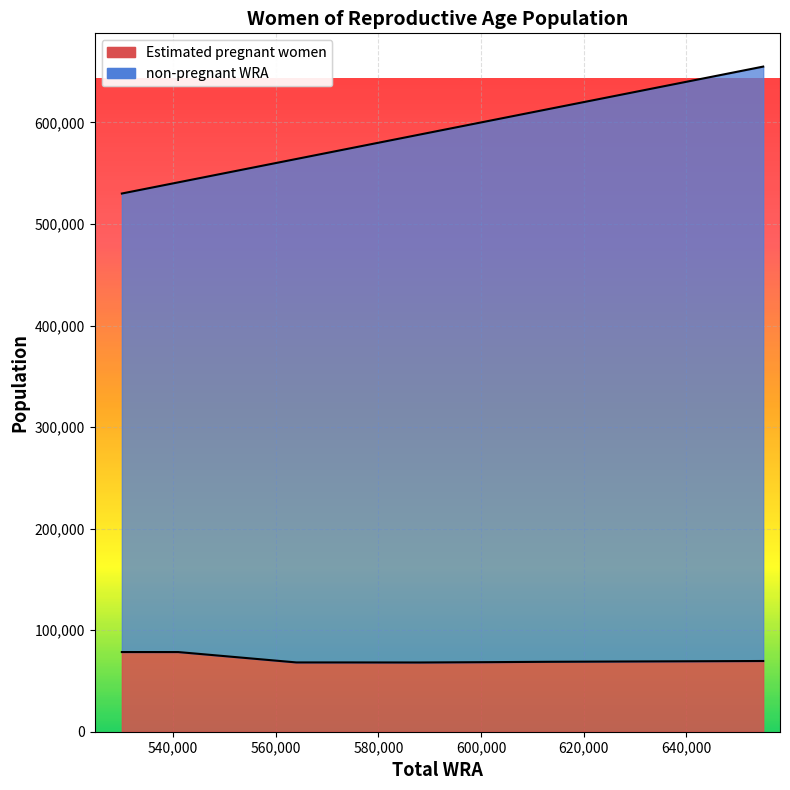

True or false: Estimated pregnant women and non-pregnant WRA intersect in this chart.

False